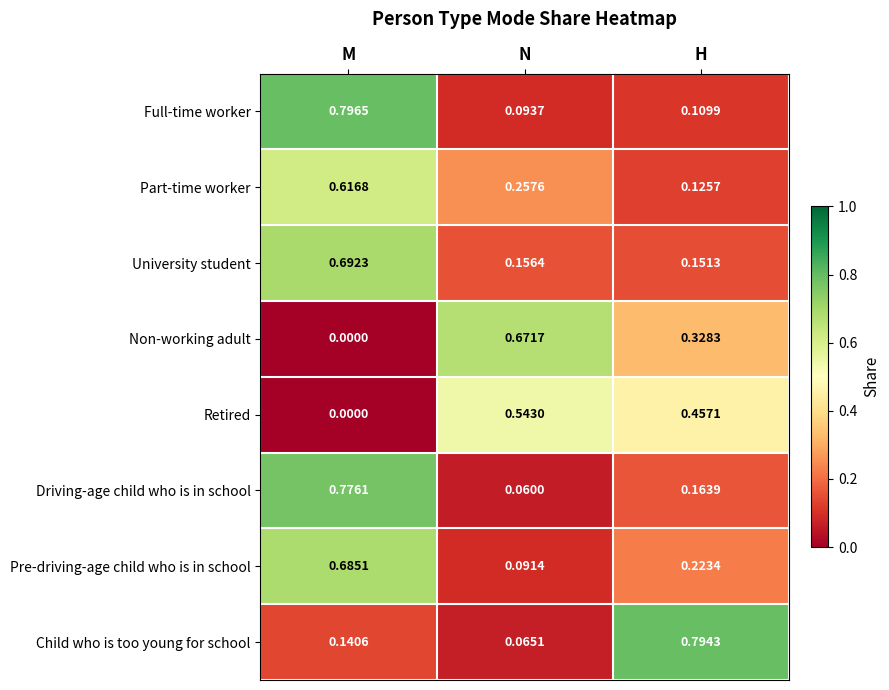

Between N and H, which series saw the biggest shift?

Child who is too young for school